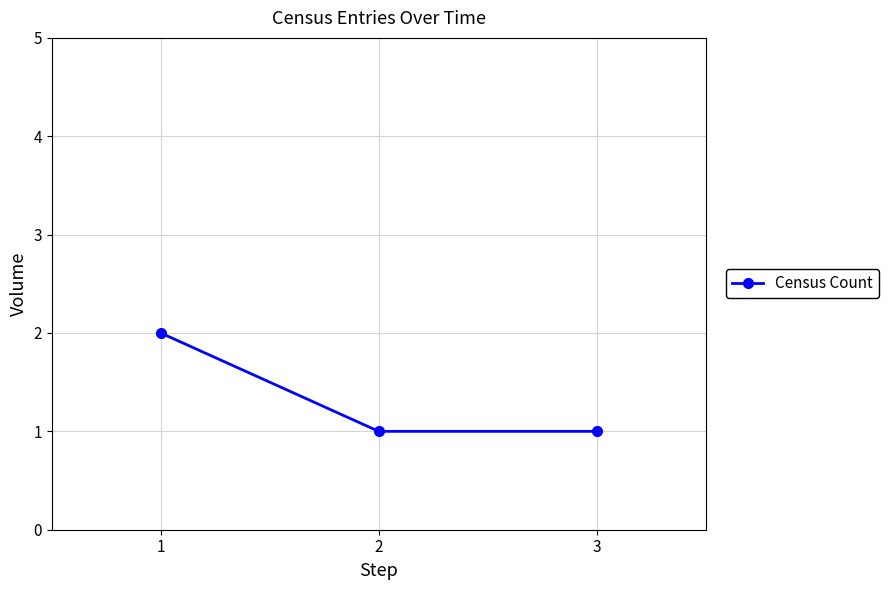

What is the sum of all values?

4